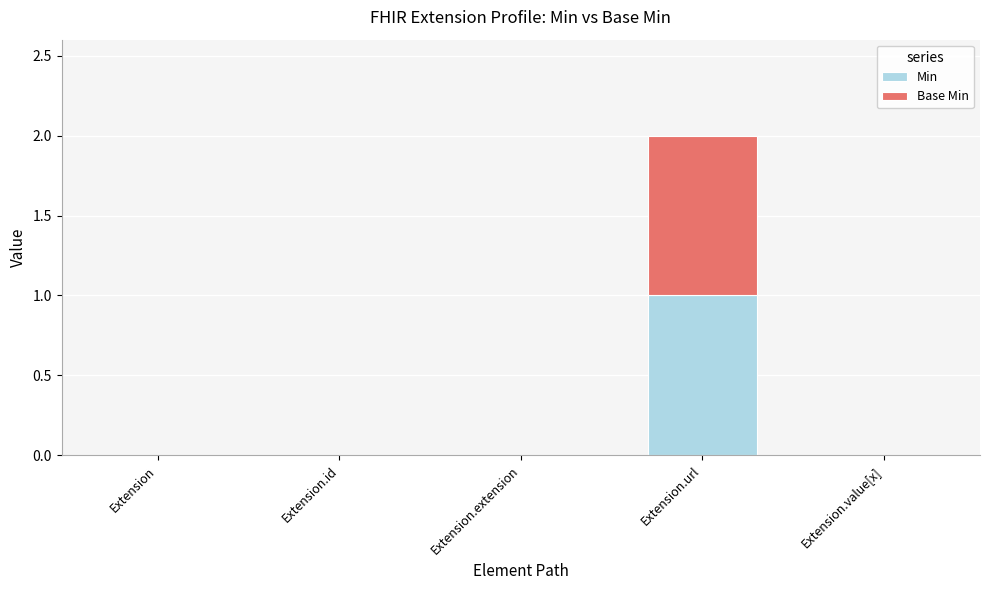

True or false: Min has a value of 0 at Extension.

True